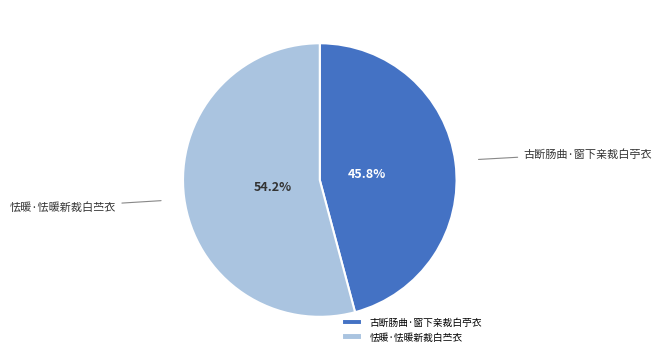

What percentage is NOT represented by 古断肠曲·窗下亲裁白苧衣?

54.2%